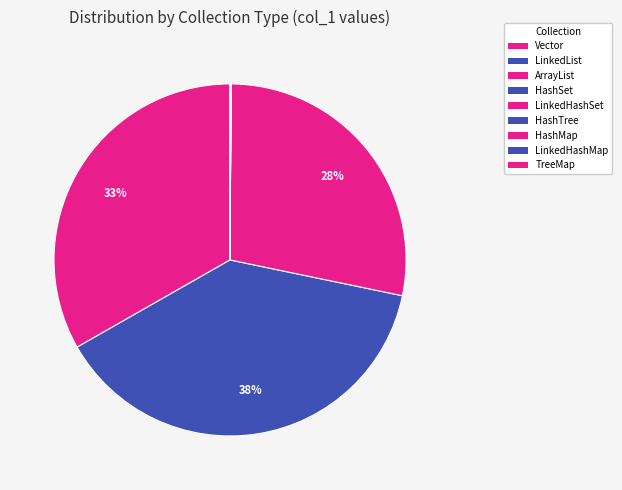

Rank the categories by value from highest to lowest.

LinkedList, Vector, ArrayList, HashTree, TreeMap, LinkedHashSet, LinkedHashMap, HashSet, HashMap